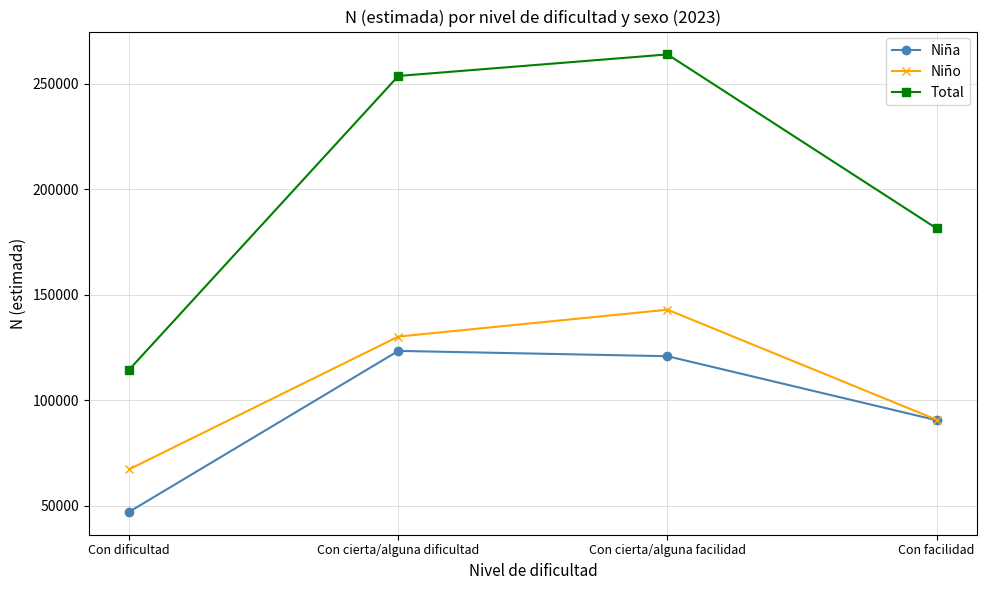

Reading left to right, list all the values displayed in this chart.

Niña: 47195	123420	120899	90588
Niño: 67337	130206	142925	90818
Total: 114532	253626	263825	181405